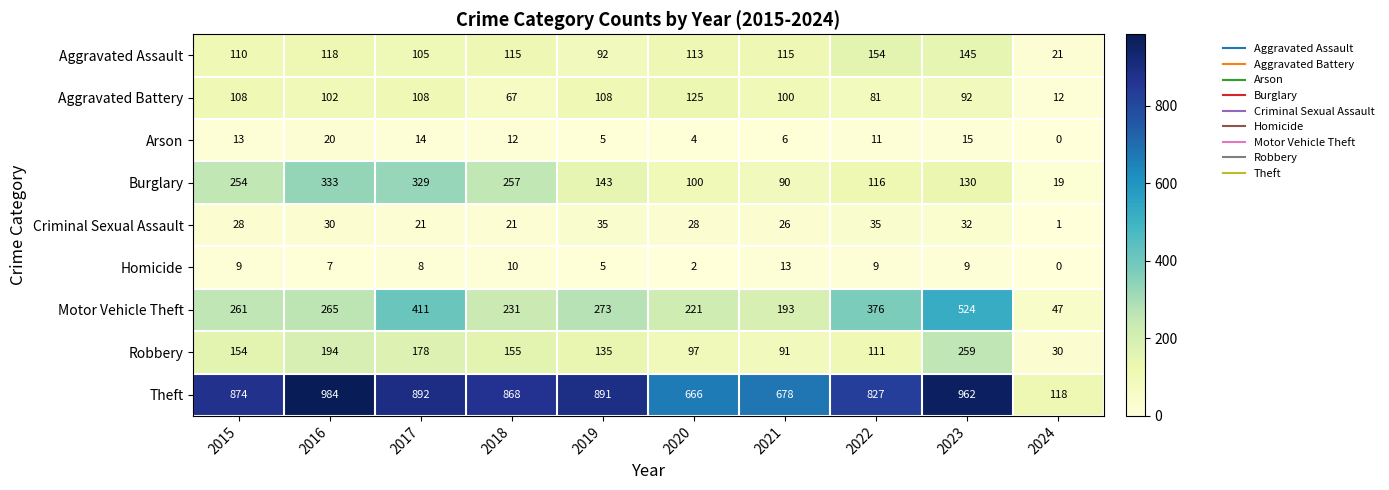

Rank the categories by Theft value from highest to lowest.

2016, 2023, 2017, 2019, 2015, 2018, 2022, 2021, 2020, 2024